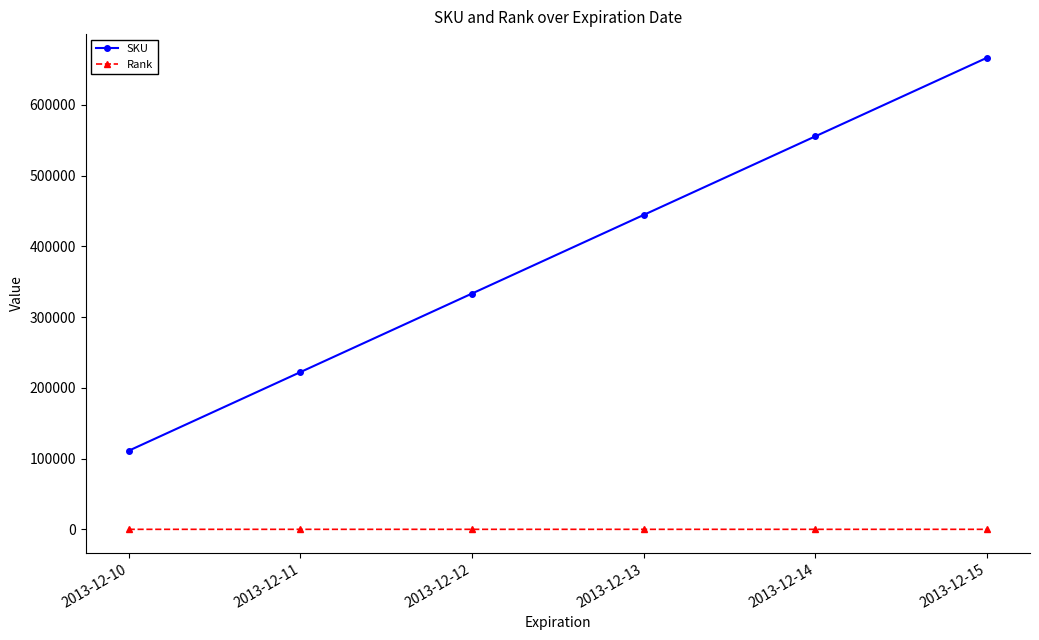

True or false: Rank has more than 0 points higher than both neighbors.

True